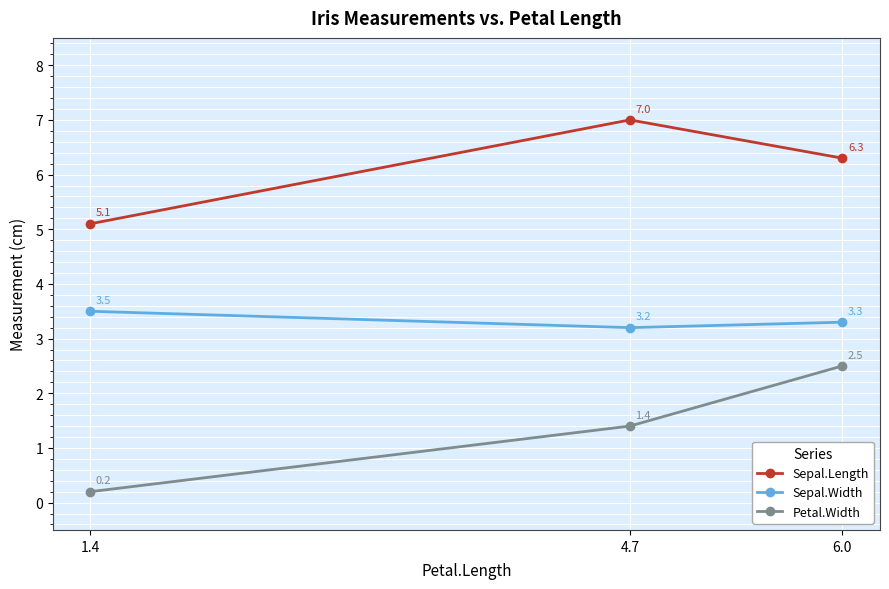

Rank the series by their average value, from highest to lowest.

Sepal.Length, Sepal.Width, Petal.Width